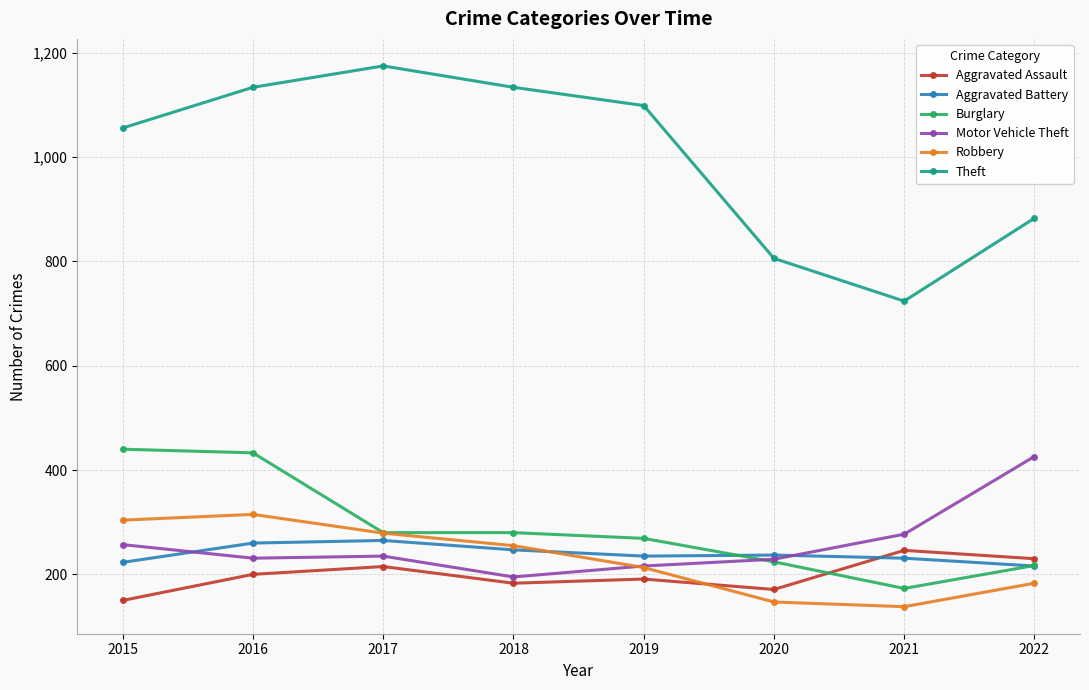

Rank the series by their maximum value, from lowest to highest.

Aggravated Assault, Aggravated Battery, Robbery, Motor Vehicle Theft, Burglary, Theft